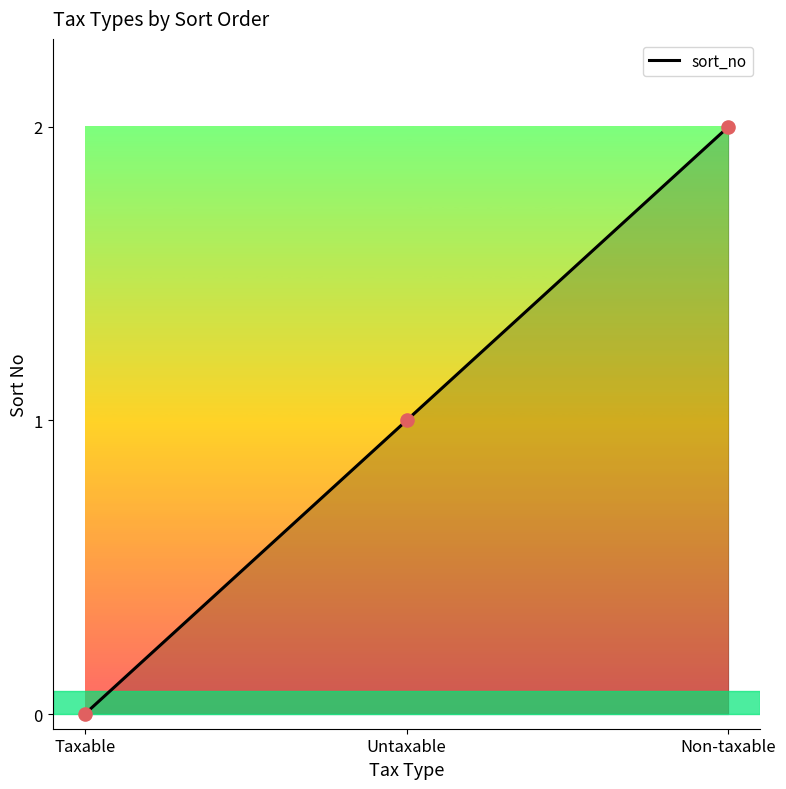

Approximately how many times larger is the value at Non-taxable compared to Untaxable?

2.0